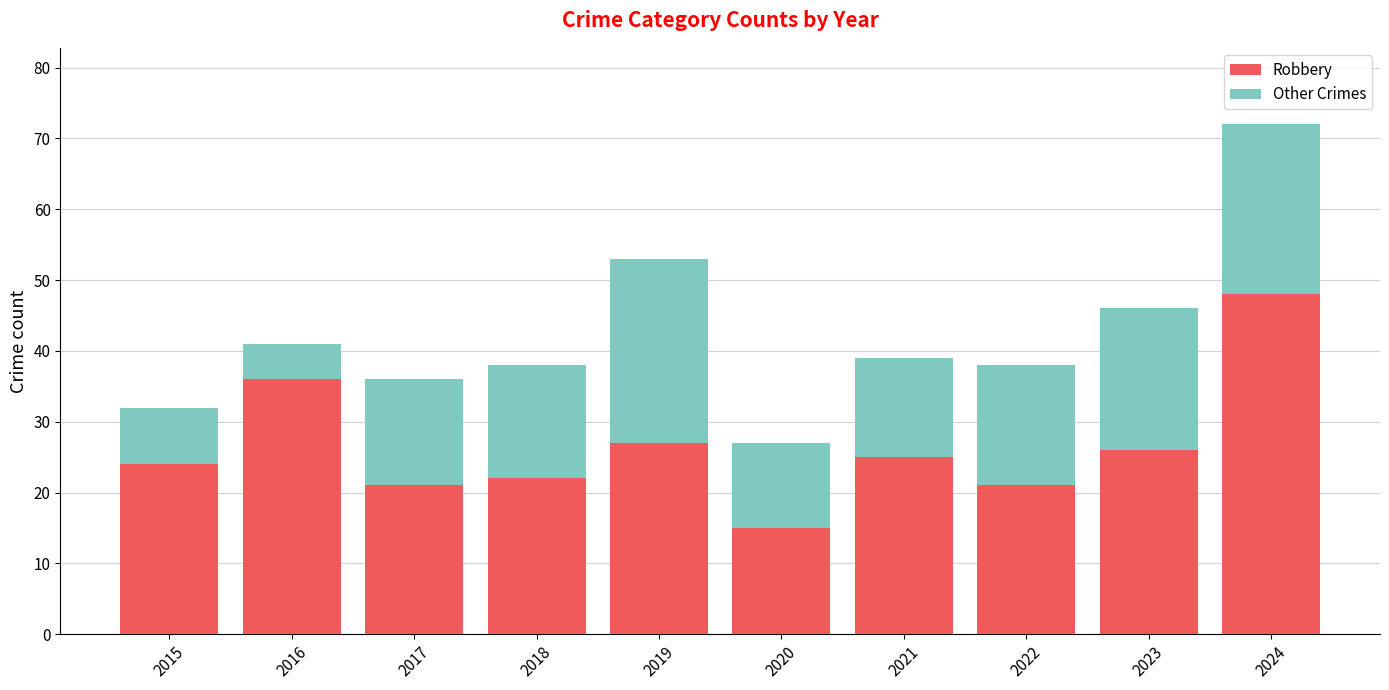

What is the sum of the Robbery values at 2020 and 2021?

40